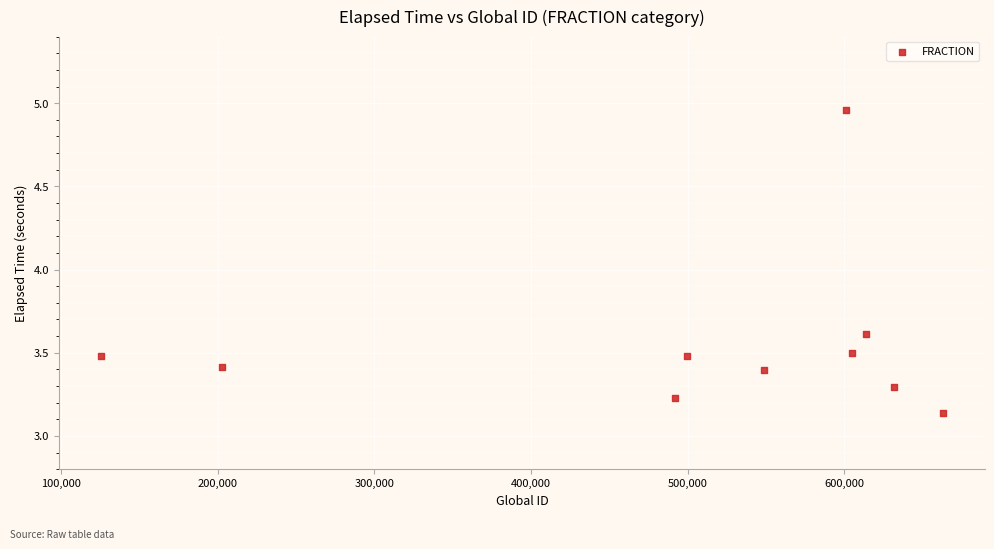

What is the range of Y values (max minus min)?

1.8